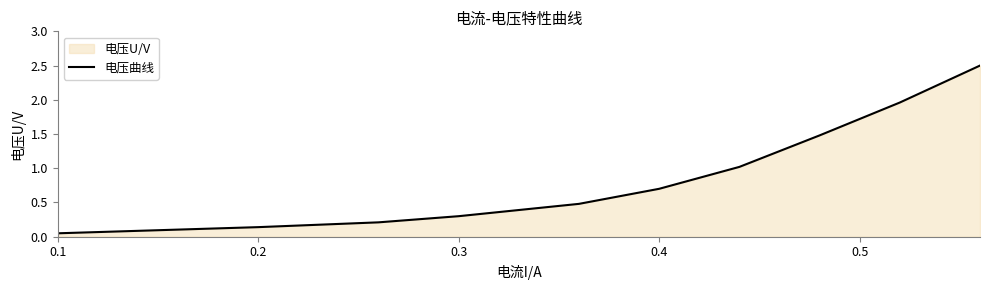

Does the chart display data point markers on the line(s)?

No